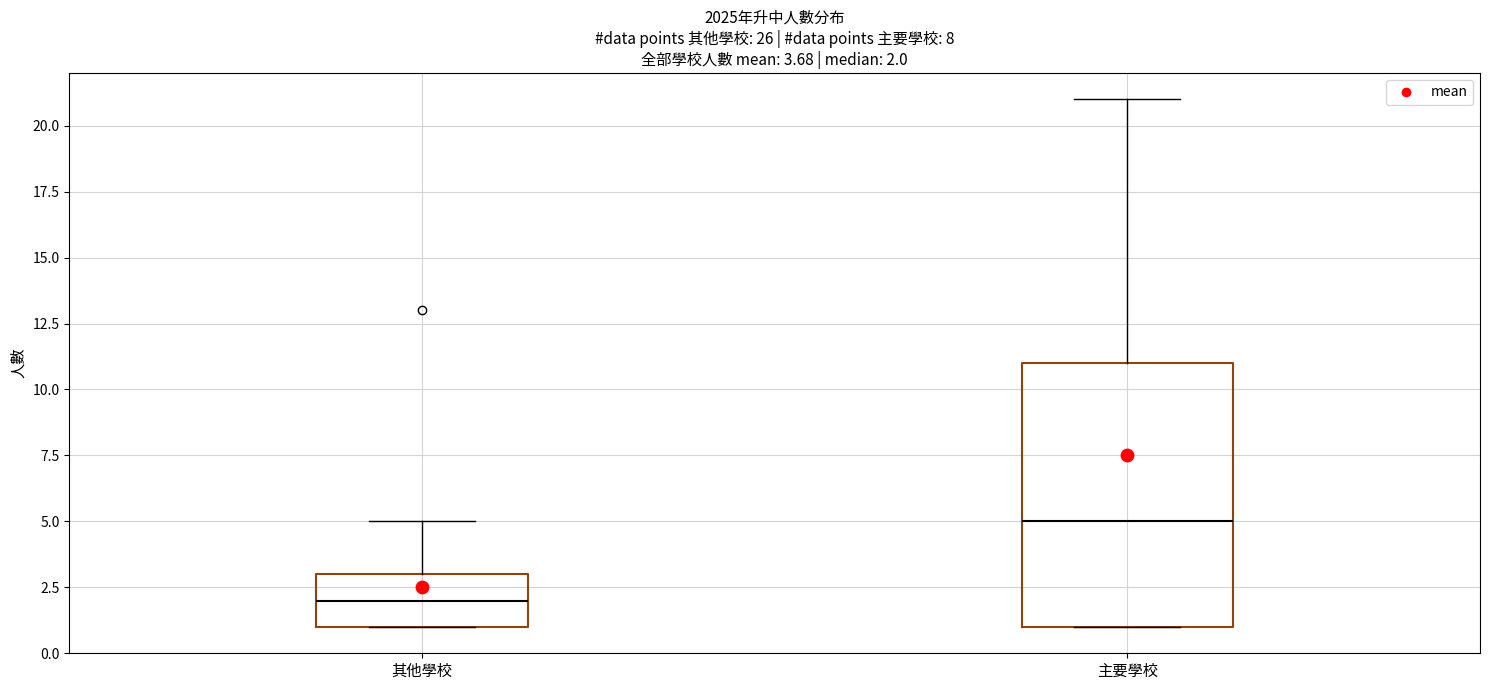

Which box has the highest median line?

主要學校